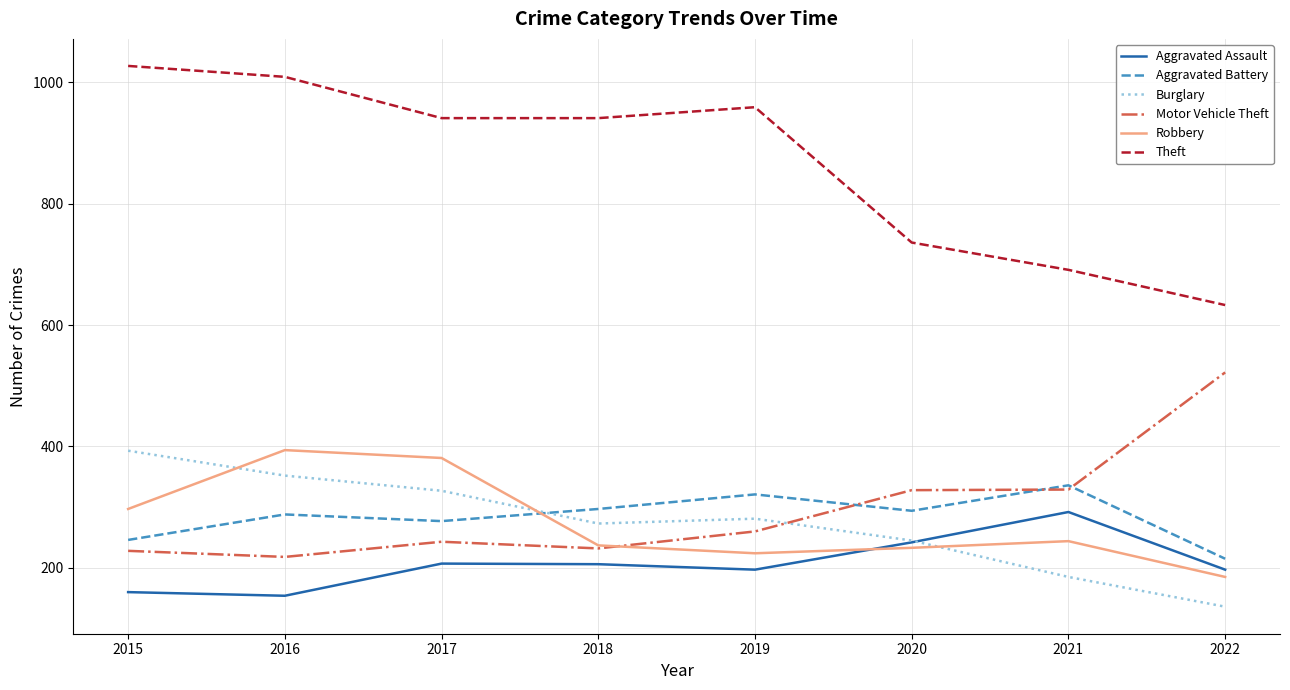

Read the Robbery value at 2015.

297